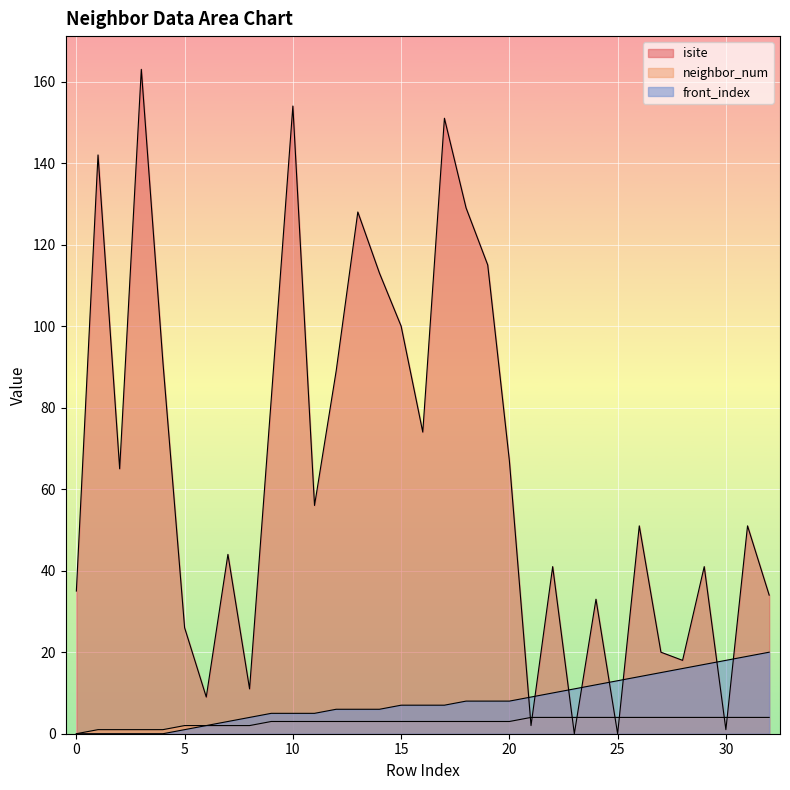

How many lines are shown in the chart?

3